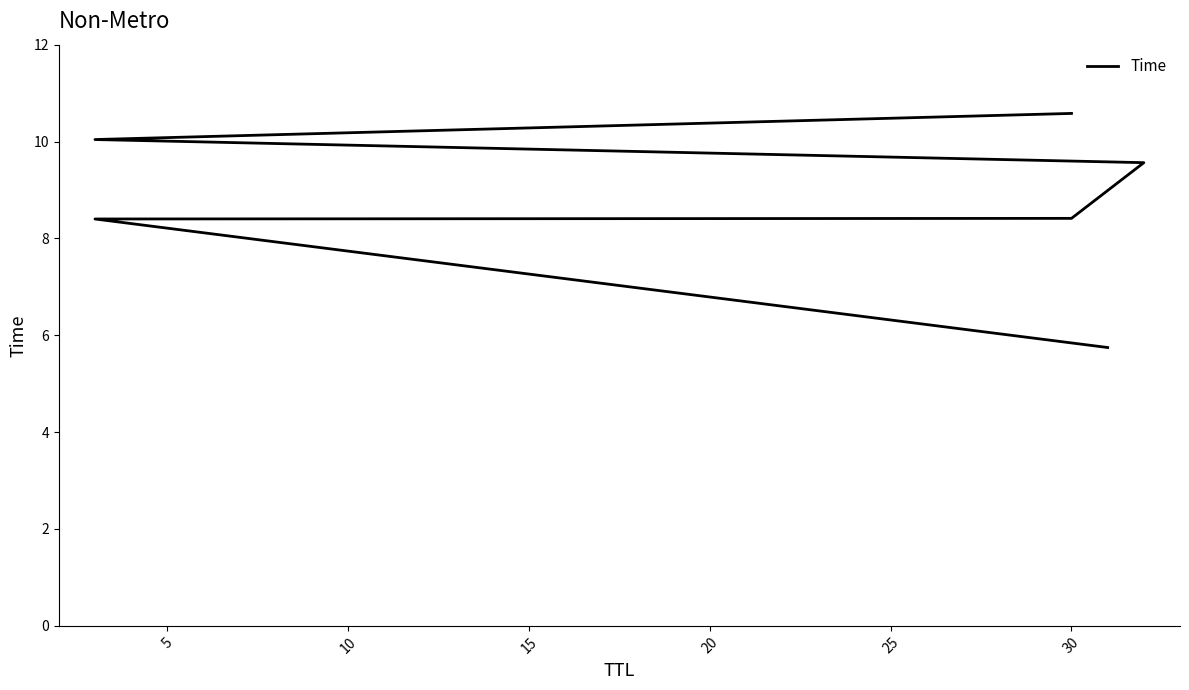

What is the sum of all values?

52.7